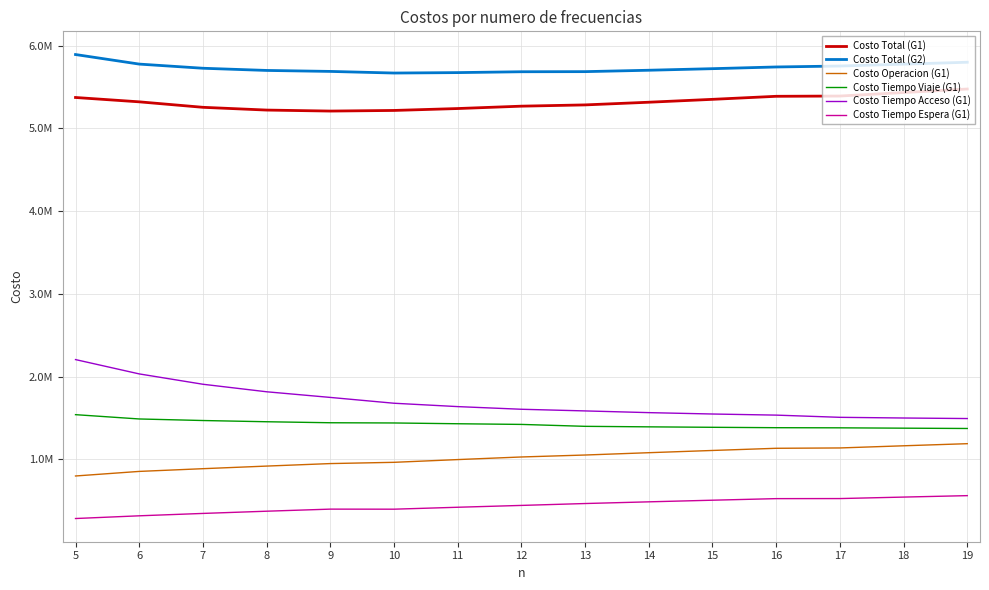

Is this an area chart (filled region under the line)?

No